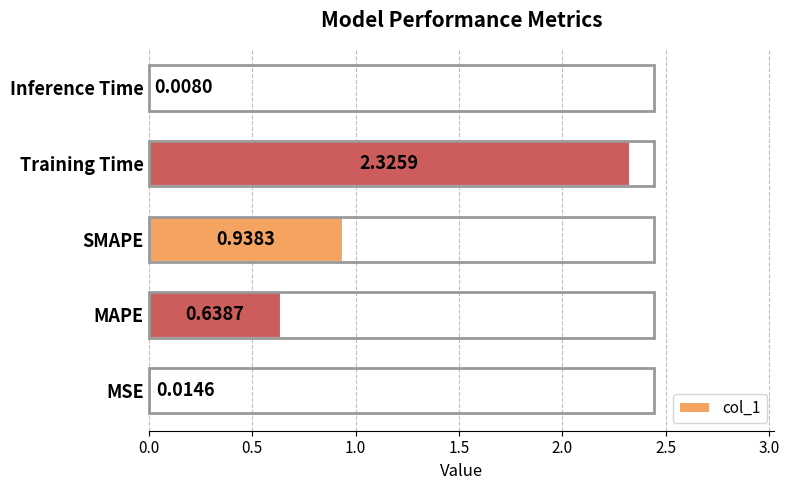

Which has a higher value, SMAPE or Inference Time?

SMAPE